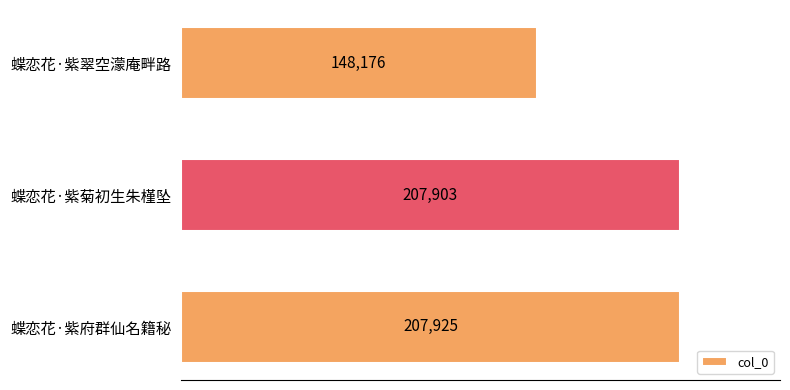

What value does the data have at 蝶恋花·紫菊初生朱槿坠, to the nearest 50?

207900